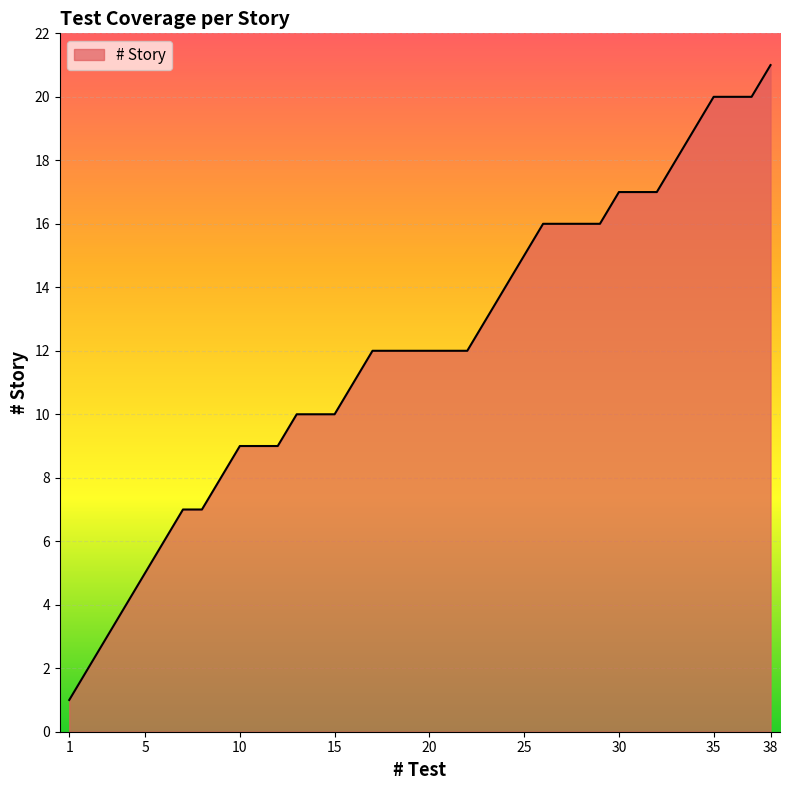

What is the greatest value displayed?

21